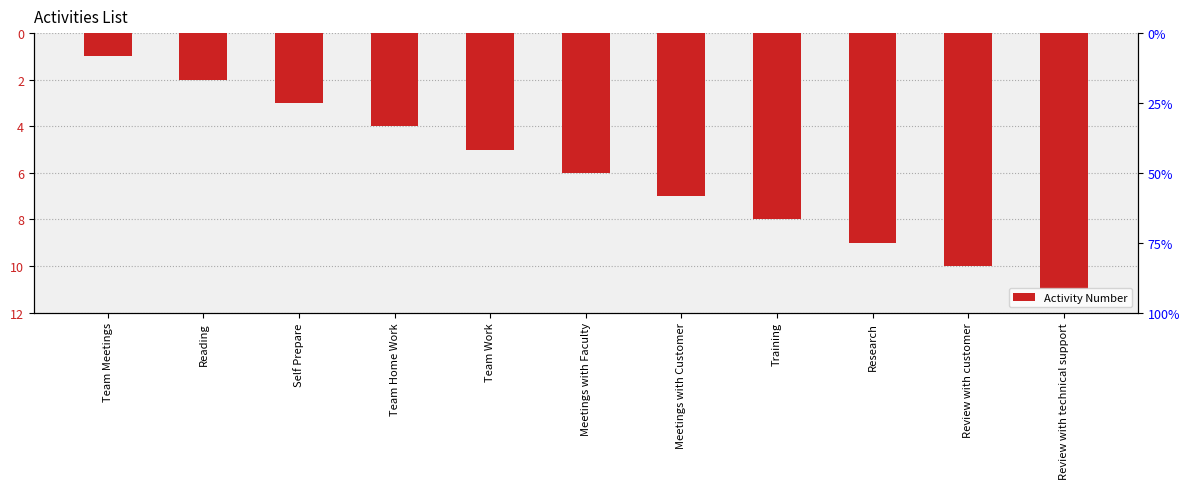

Reading left to right, list all the values displayed in this chart.

-1	-2	-3	-4	-5	-6	-7	-8	-9	-10	-11